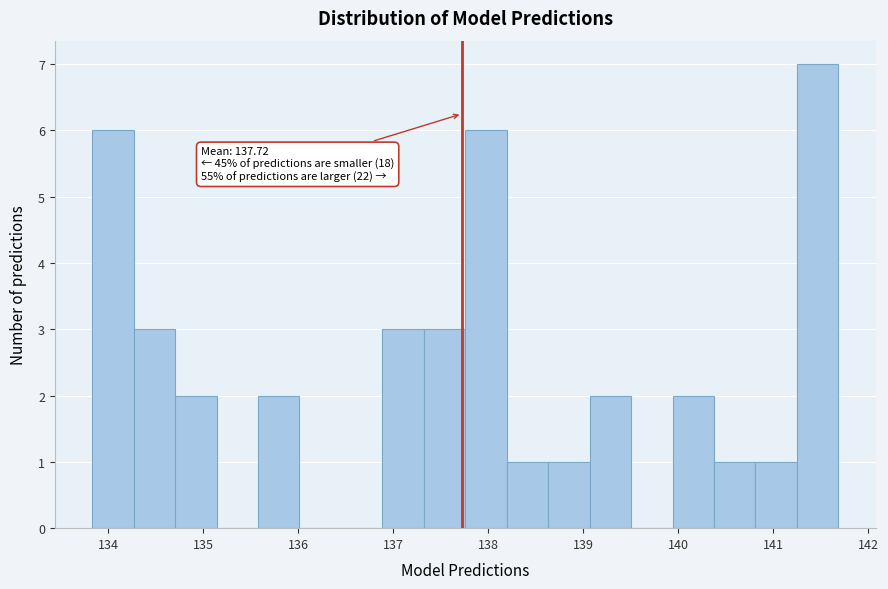

Over which range of the x-axis is the bar tallest?

141.2 to 141.7